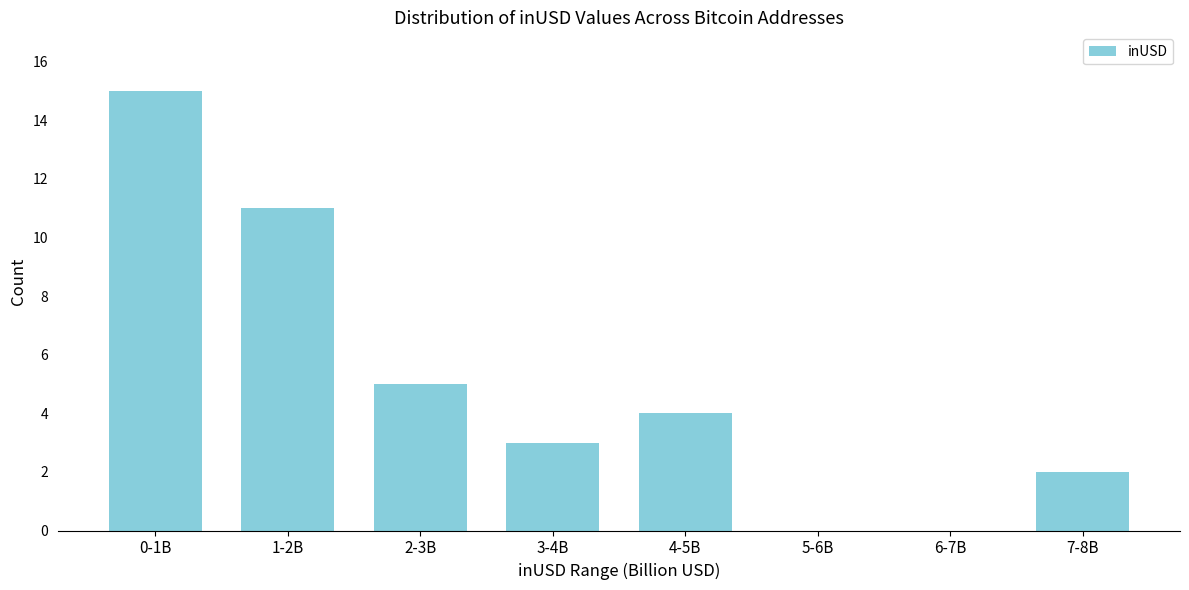

Reading left to right, what are all the values shown in this chart?

0-1B=15	1-2B=11	2-3B=5	3-4B=3	4-5B=4	5-6B=0	6-7B=0	7-8B=2